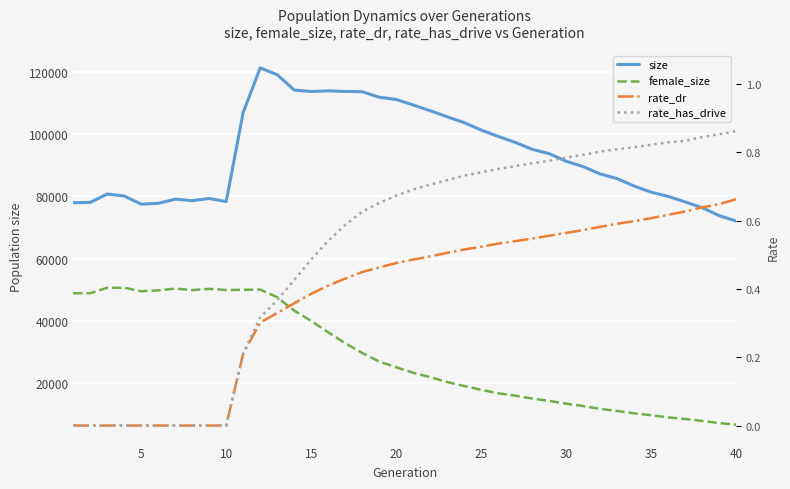

Reading left to right, what are all the values shown in this chart?

size: 77941.0	78035.0	80718.0	80104.0	77479.0	77721.0	79071.0	78592.0	79311.0	78288.0	106899.0	121211.0	119043.0	114110.0	113645.0	113853.0	113662.0	113584.0	111798.0	111092.0	109310.0	107465.0	105527.0	103660.0	101265.0	99225.0	97304.0	95076.0	93683.0	91248.0	89524.0	87174.0	85660.0	83283.0	81321.0	79968.0	78184.0	76324.0	73774.0	72042.0
female_size: 48859.0	48891.0	50614.0	50645.0	49513.0	49782.0	50359.0	49880.0	50274.0	49900.0	49978.0	50044.0	47585.0	43281.0	39988.0	36334.0	32824.0	29705.0	26947.0	25101.0	23335.0	21929.0	20364.0	19079.0	17884.0	16743.0	15989.0	15067.0	14294.0	13413.0	12647.0	11735.0	11051.0	10322.0	9709.0	9020.0	8497.0	7879.0	7178.0	6649.0
rate_dr: 0.0	0.0	0.0	0.0	0.0	0.0	0.0	0.0	0.0	0.0	0.2	0.3	0.3	0.4	0.4	0.4	0.4	0.4	0.5	0.5	0.5	0.5	0.5	0.5	0.5	0.5	0.5	0.5	0.6	0.6	0.6	0.6	0.6	0.6	0.6	0.6	0.6	0.6	0.6	0.7
rate_has_drive: 0.0	0.0	0.0	0.0	0.0	0.0	0.0	0.0	0.0	0.0	0.2	0.3	0.4	0.4	0.5	0.5	0.6	0.6	0.7	0.7	0.7	0.7	0.7	0.7	0.7	0.8	0.8	0.8	0.8	0.8	0.8	0.8	0.8	0.8	0.8	0.8	0.8	0.8	0.9	0.9